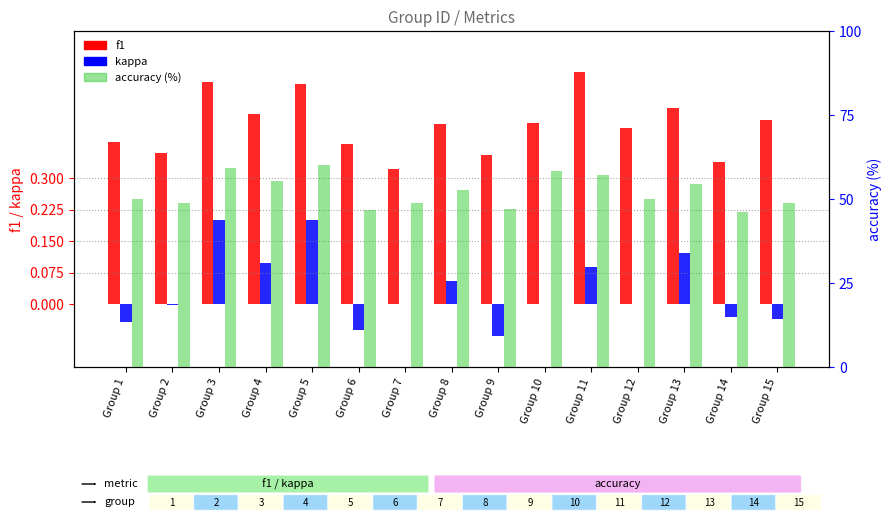

What is the difference between the highest and lowest values at Group 2?

48.7